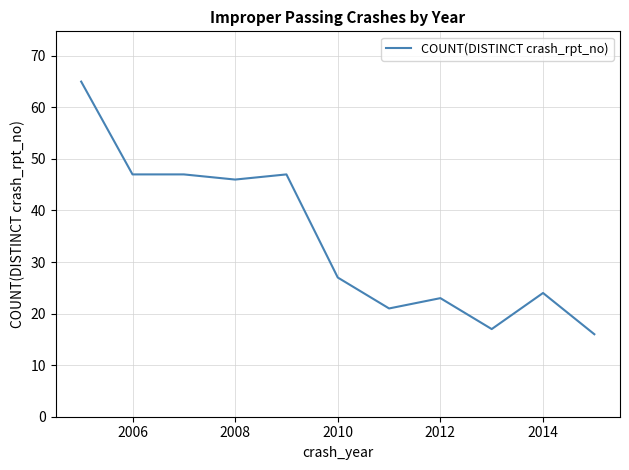

What is the difference between the maximum and minimum values?

49